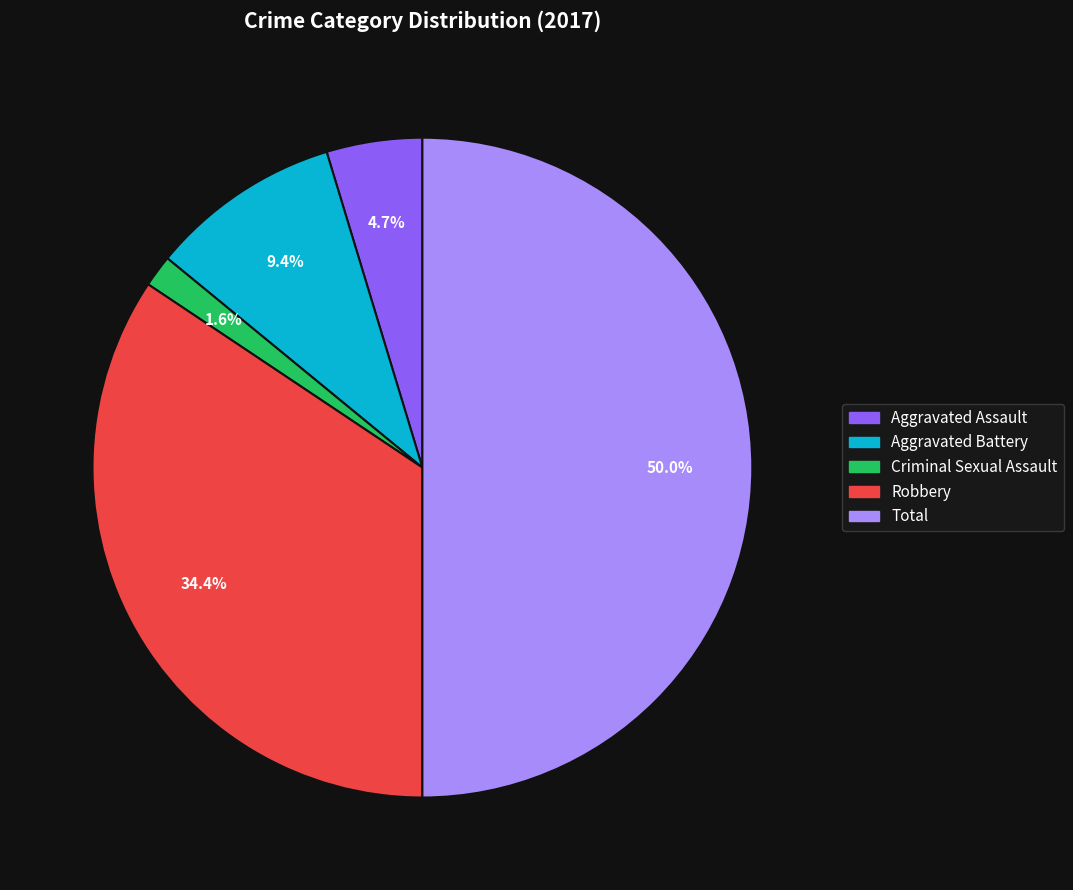

Count the number of slices in the pie.

5